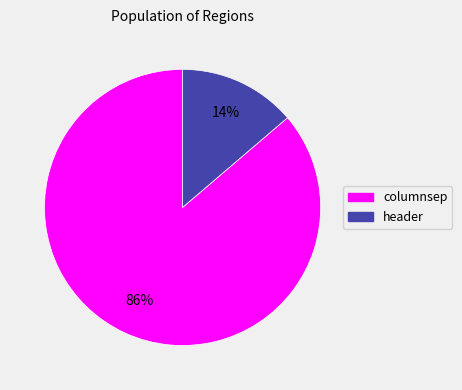

Is there a majority slice in this chart?

Yes